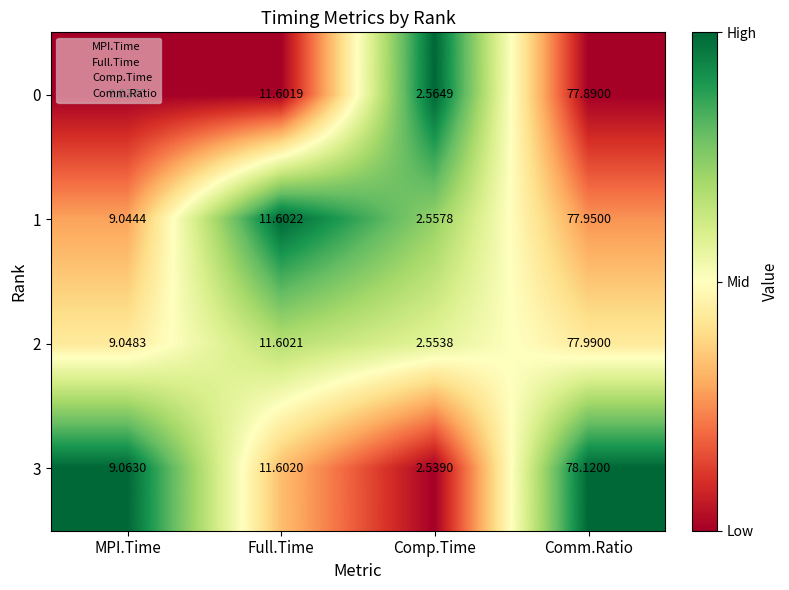

At which category is the sum across all series the highest?

Comm.Ratio